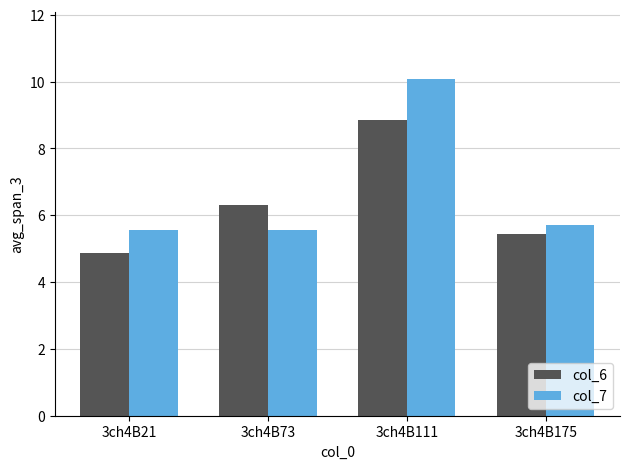

At 3ch4B175, list the series in order from largest to smallest.

col_7, col_6